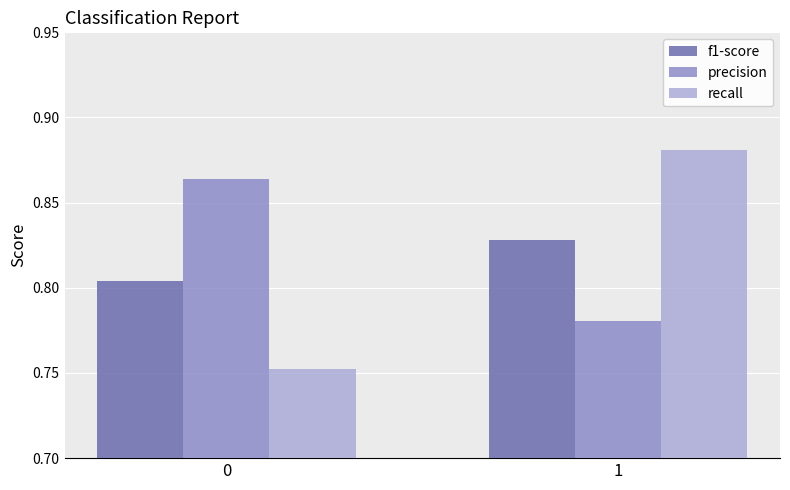

Which series changed the most between 0 and 1?

recall